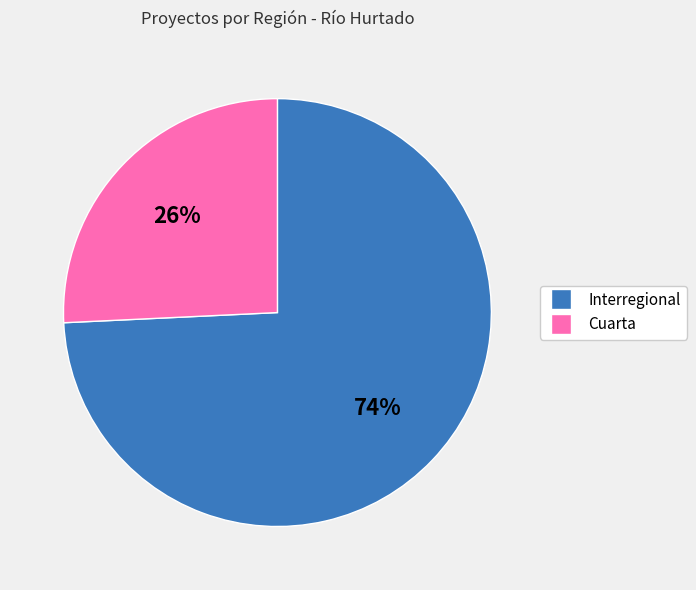

The Cuarta slice represents 15% of the pie. True or false?

False